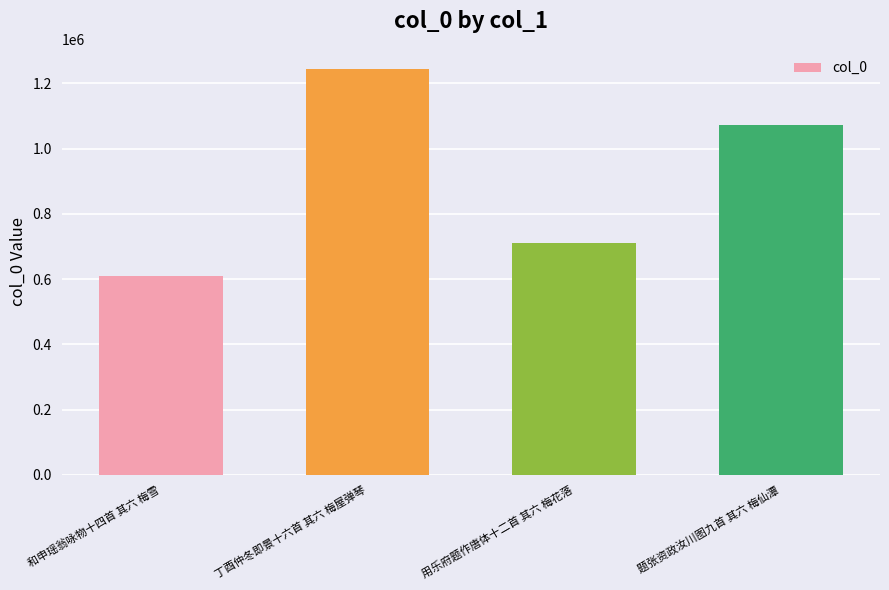

What is the average value?

908878